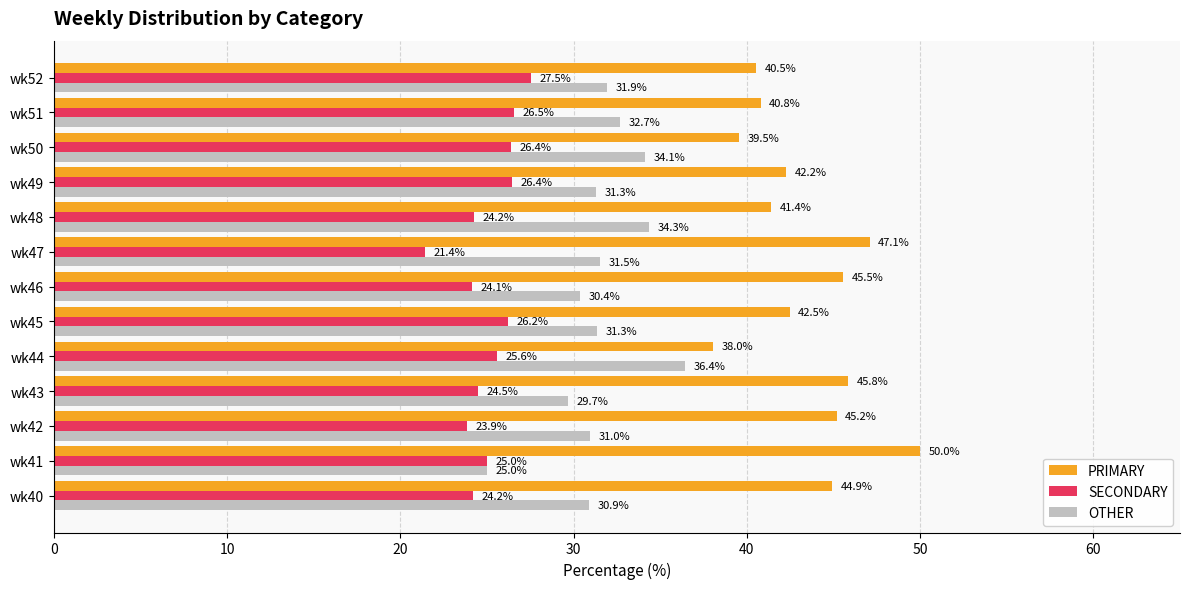

Which label corresponds to the smallest value in the chart?

wk47